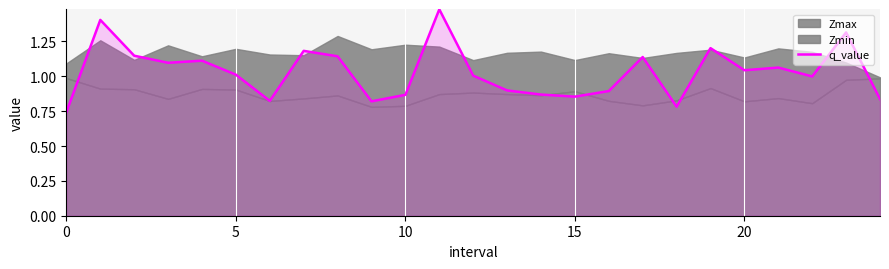

True or false: the data has more than 1 interior local peaks.

True